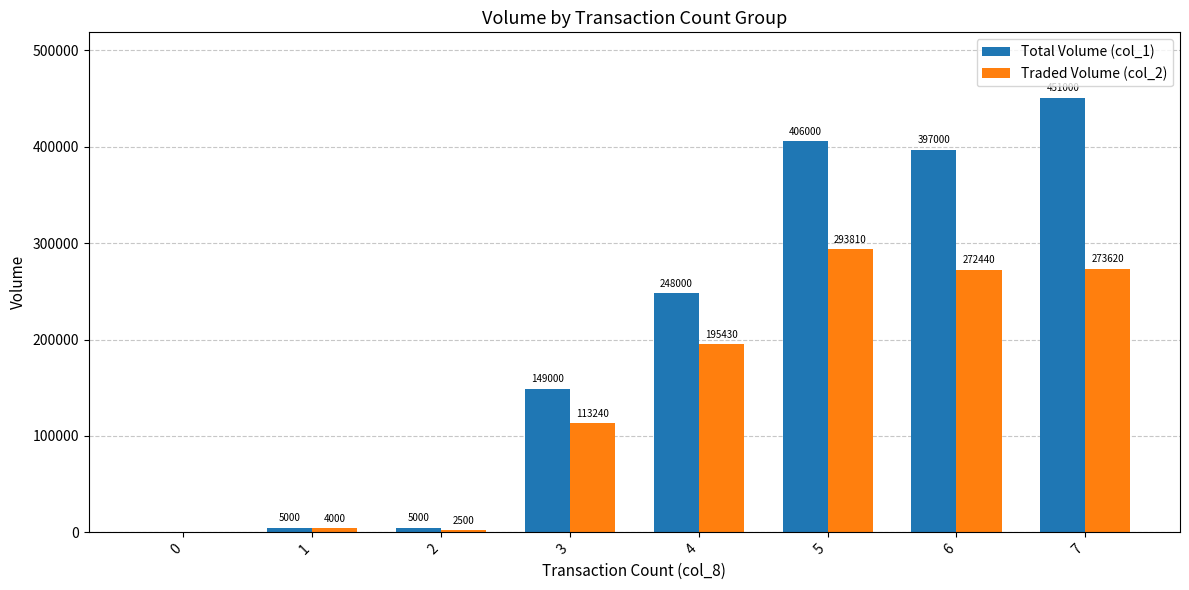

What are all the series names shown in the legend?

Total Volume (col_1), Traded Volume (col_2)